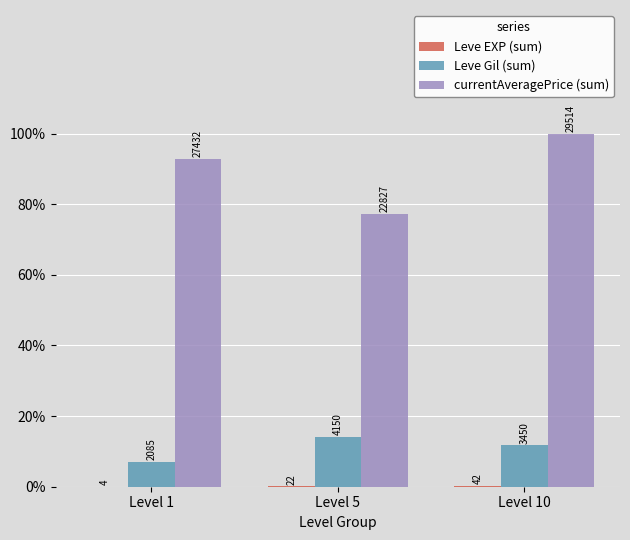

Are the bars grouped side by side (vs. stacked)?

Yes